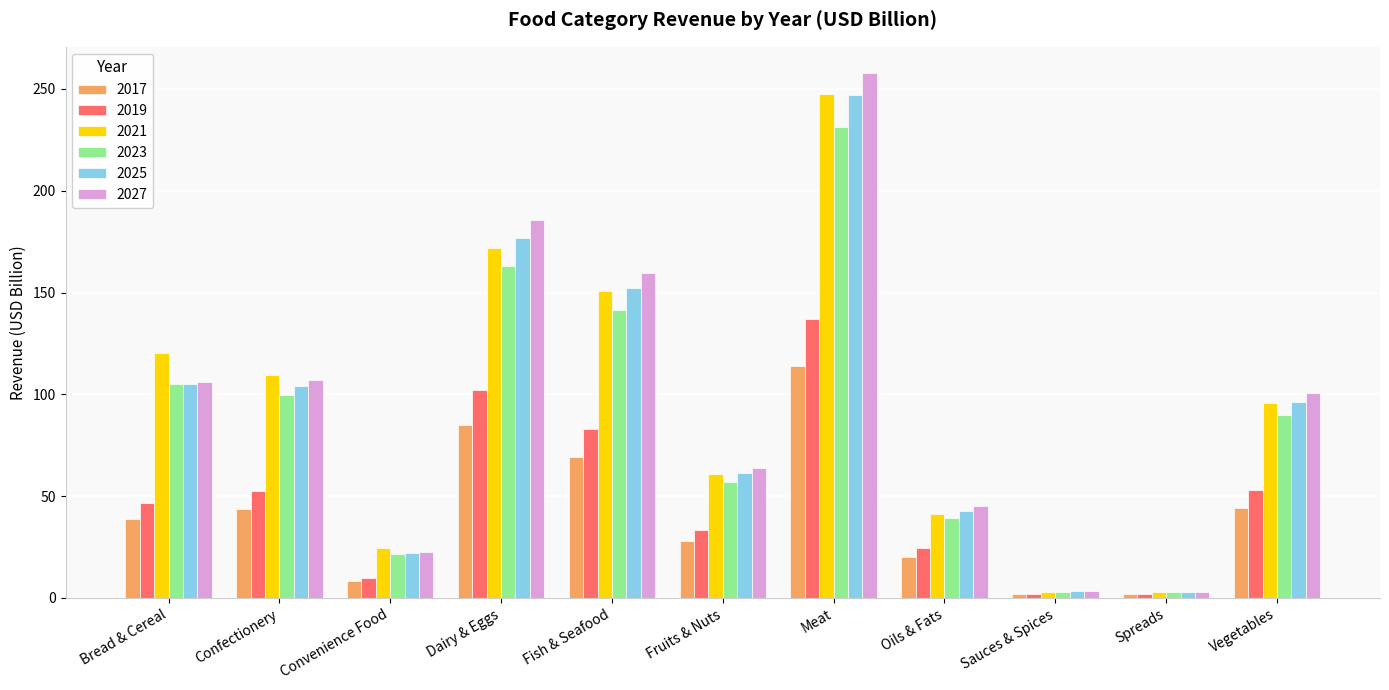

What is the difference between the second highest and second lowest values in the 2025 series?

173.4